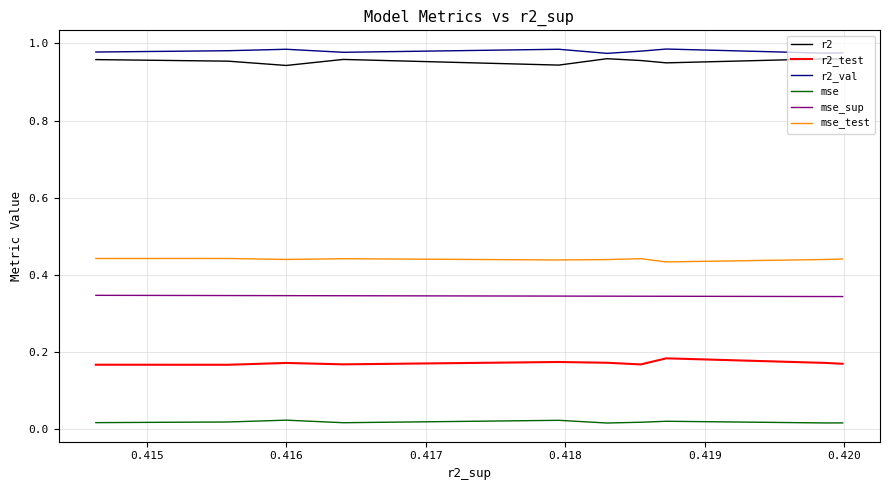

True or false: r2_test and r2 intersect in this chart.

False